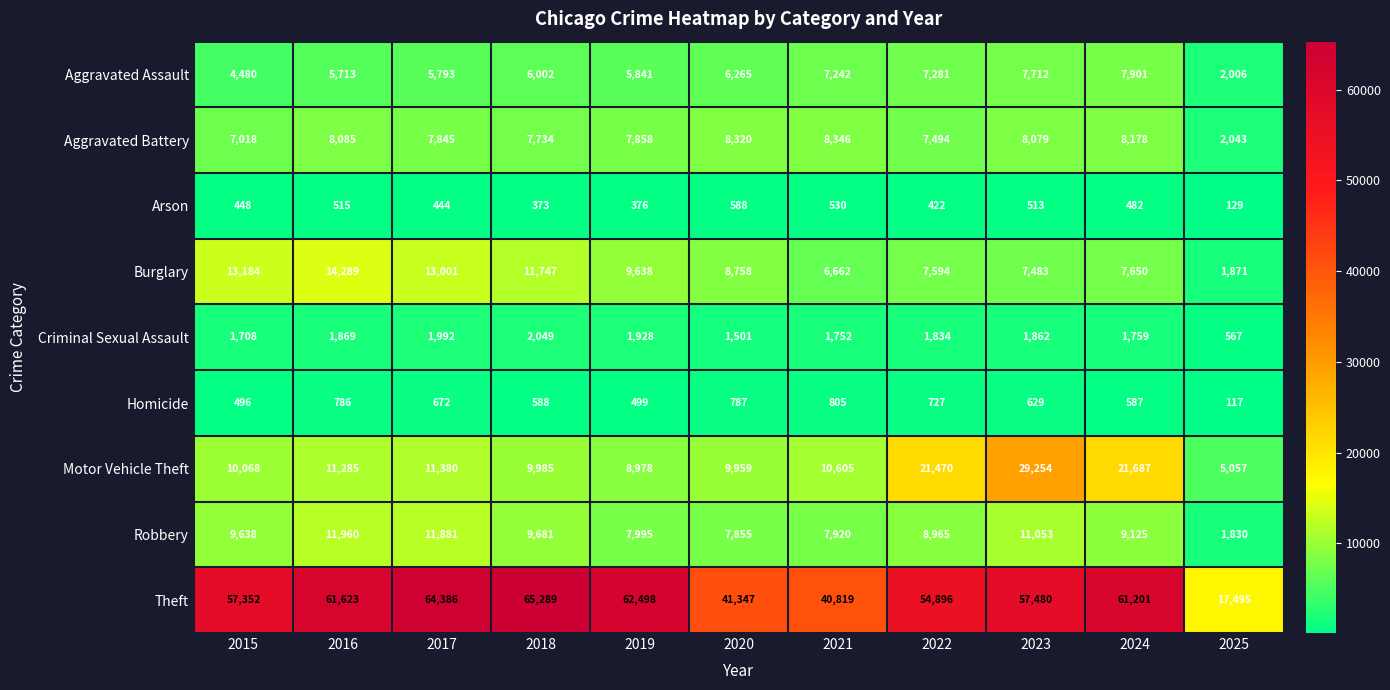

Which series has the largest total across all categories?

Theft